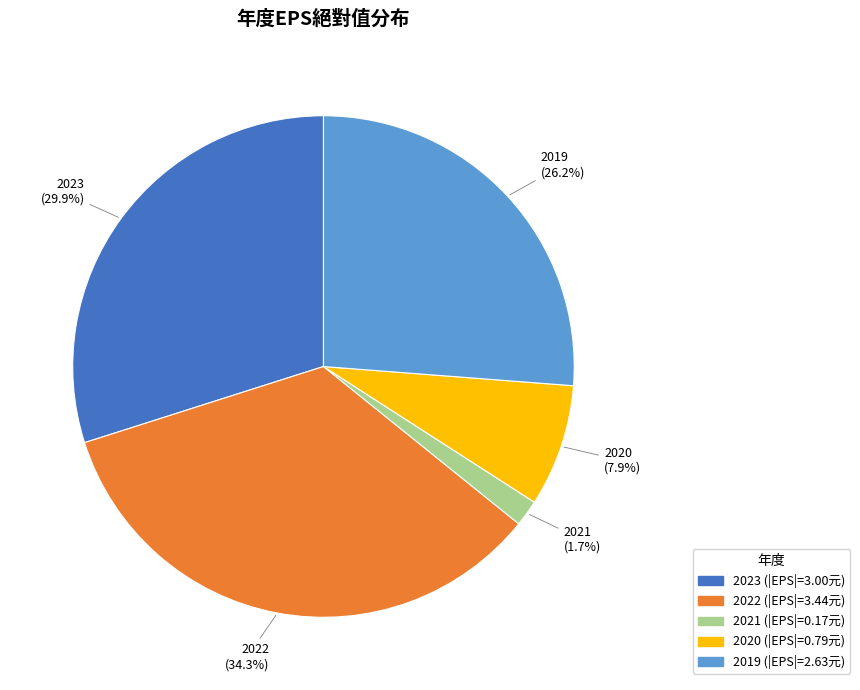

What is the largest slice in the pie chart?

2022